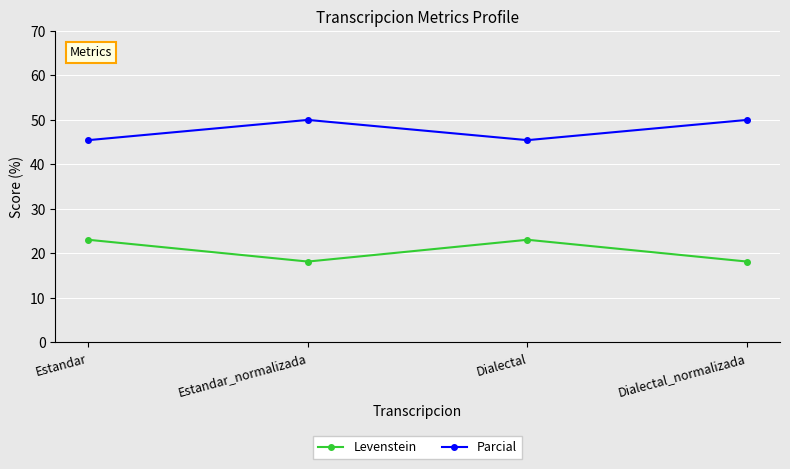

How many interior local valleys does the Parcial series have?

1